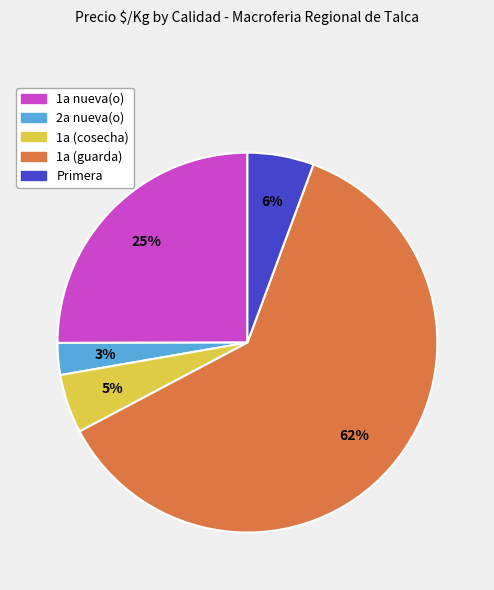

Does any single category account for the majority?

Yes